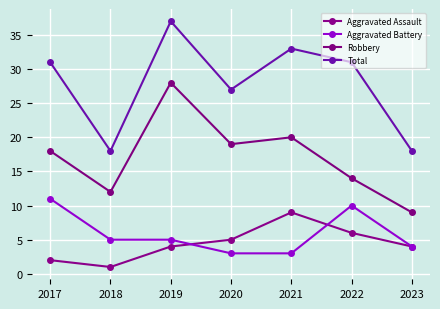

How many interior local peaks does the Total series have?

2